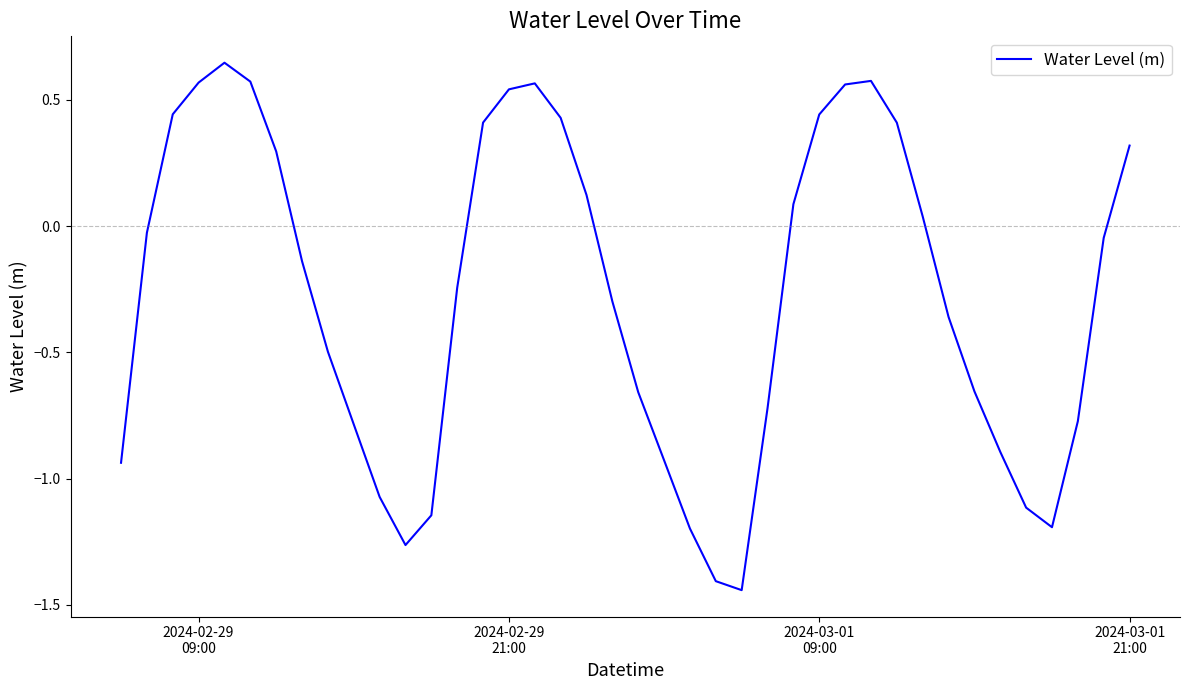

What is the difference between the maximum and minimum values?

2.1